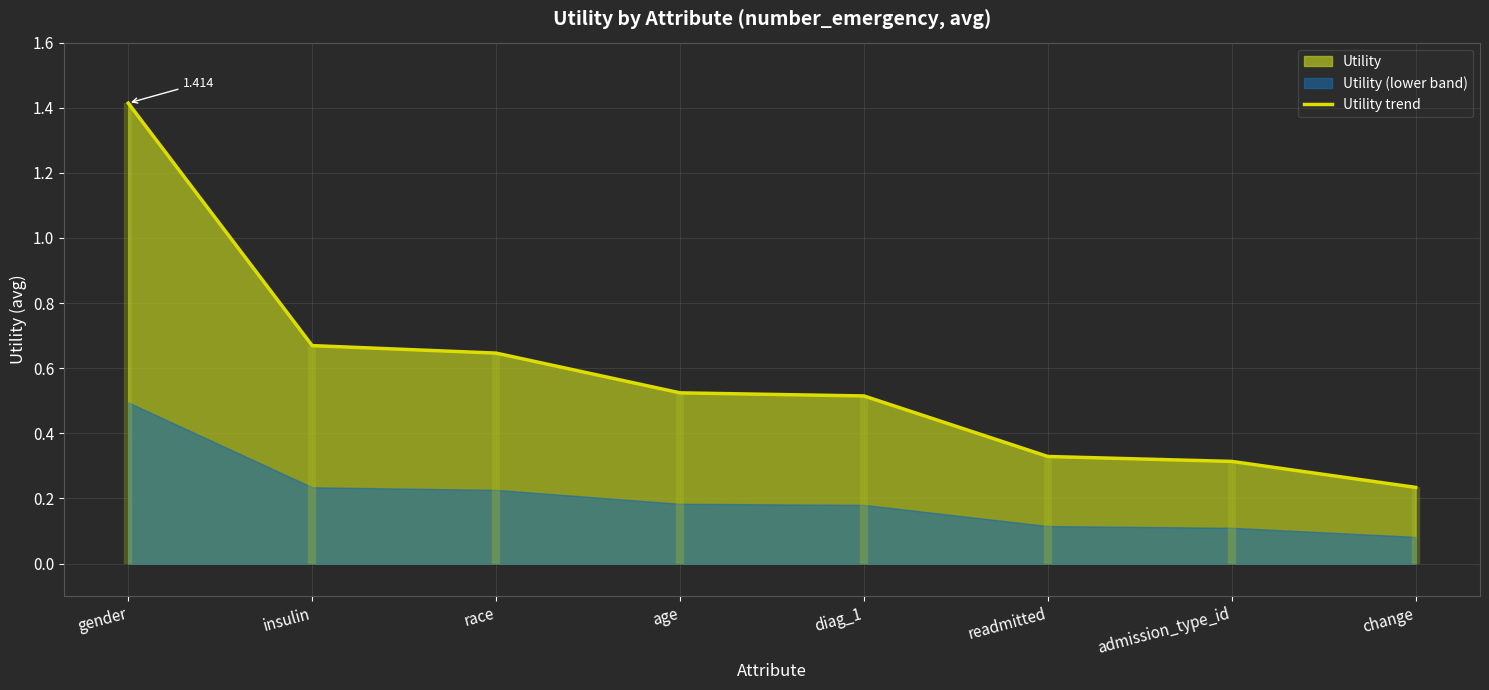

List the labels in order of value, largest first.

gender, insulin, race, age, diag_1, readmitted, admission_type_id, change